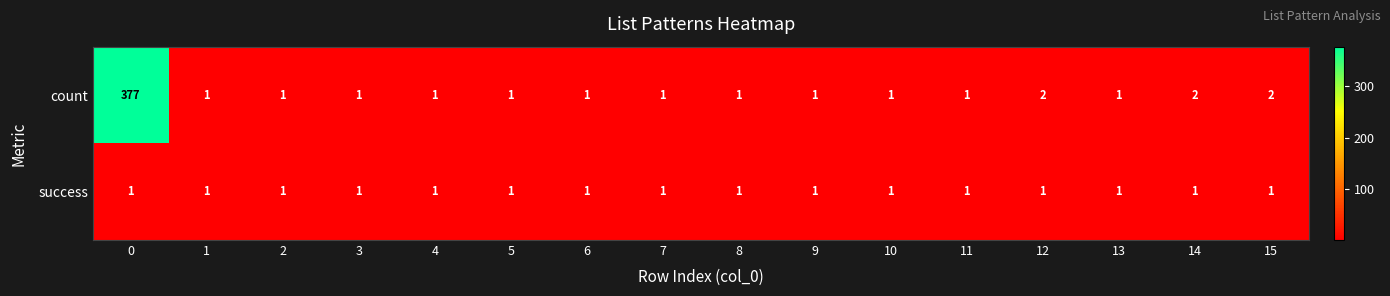

Rank the series at 12 from lowest to highest value.

success, count